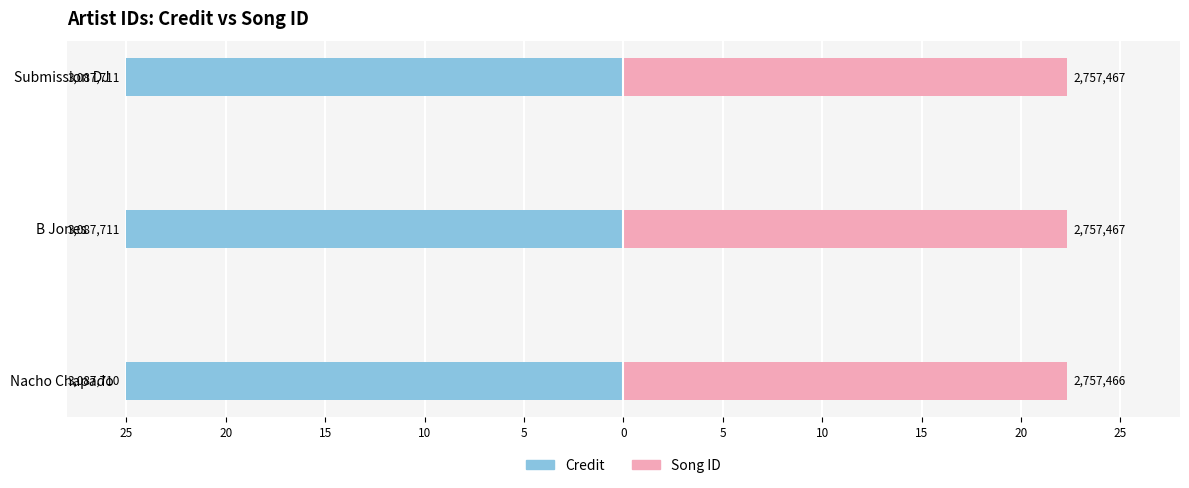

True or false: Credit has a value of -42.4 at Submission DJ.

False